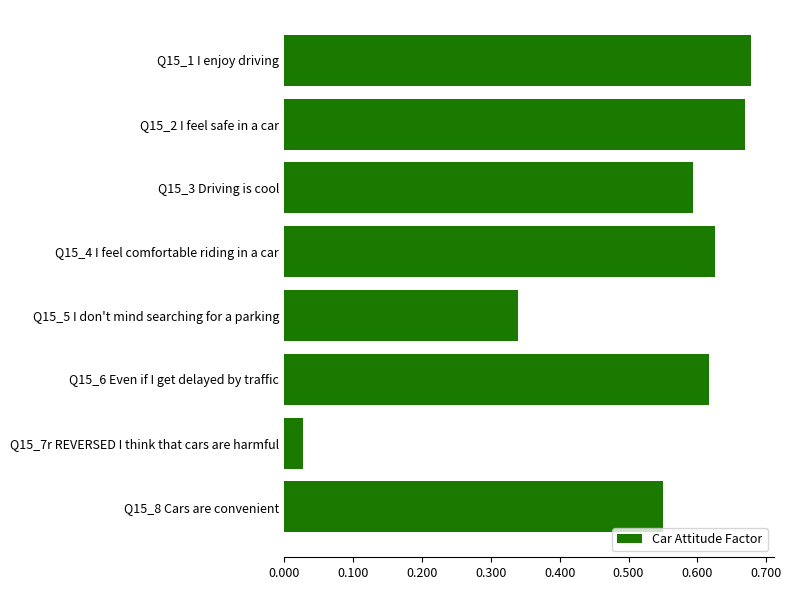

Where is the data nearest to the value 0?

Q15_7r REVERSED I think that cars are harmful